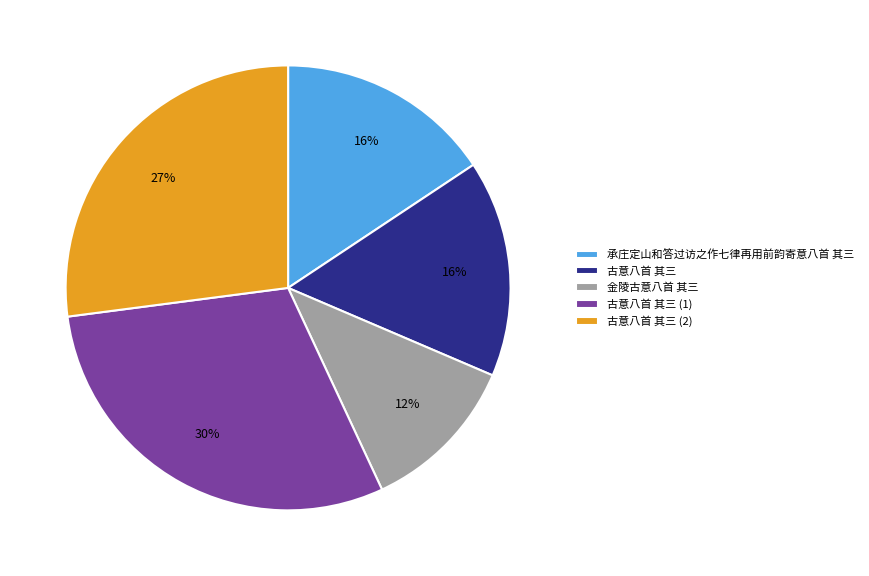

True or false: 古意八首 其三 accounts for 37% of the total.

False